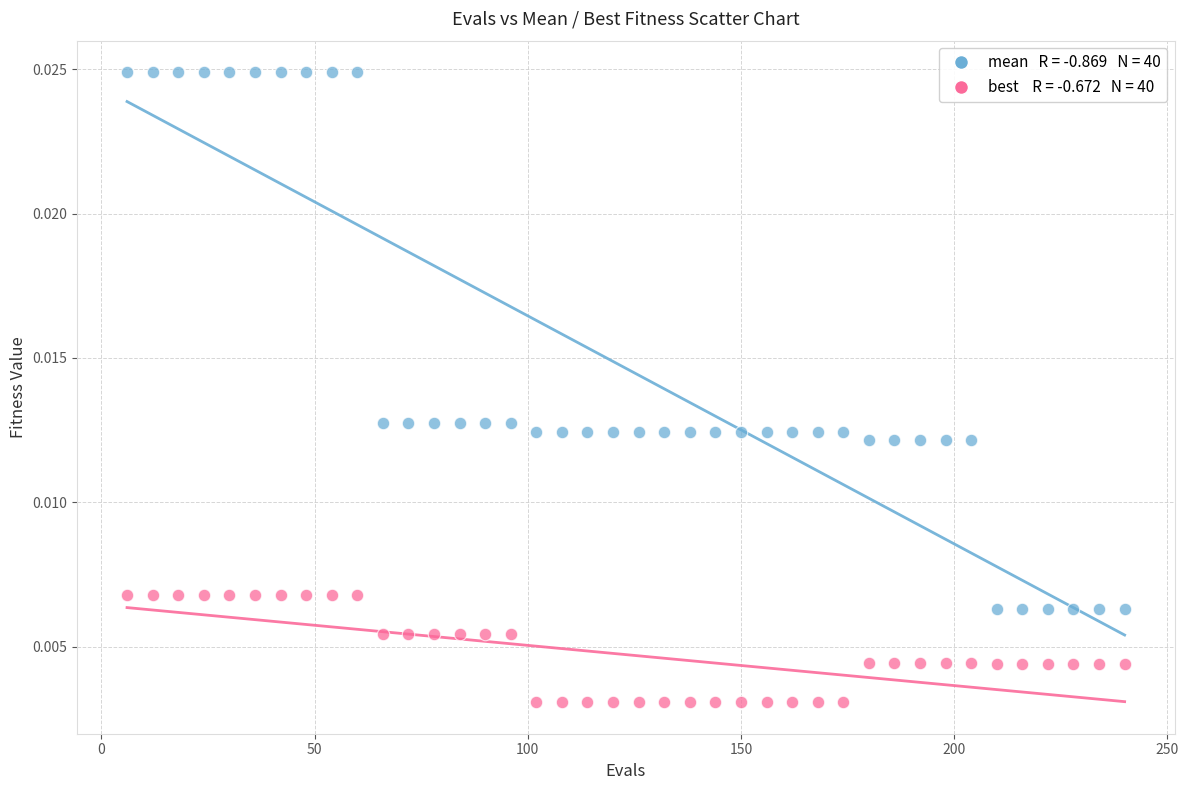

Count the number of points in this scatter plot.

80